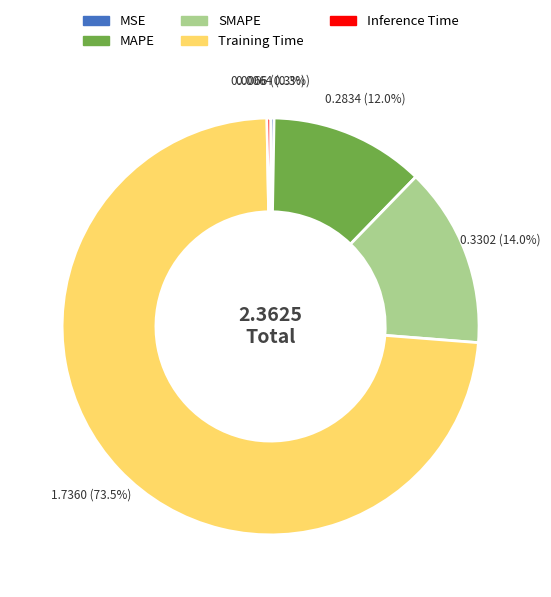

Does any single category account for the majority?

Yes